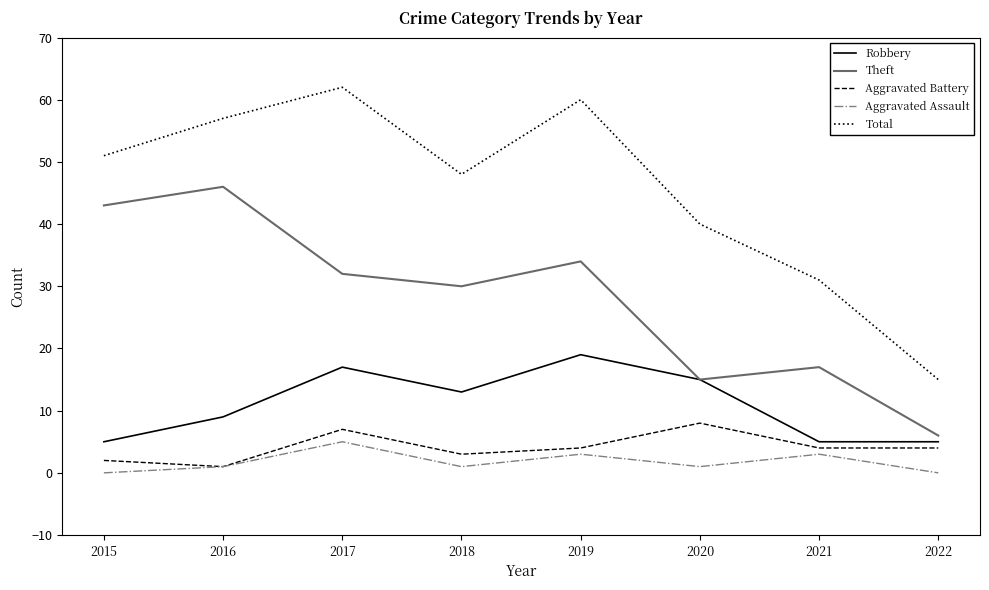

Which series changed the most between 2015 and 2018?

Theft